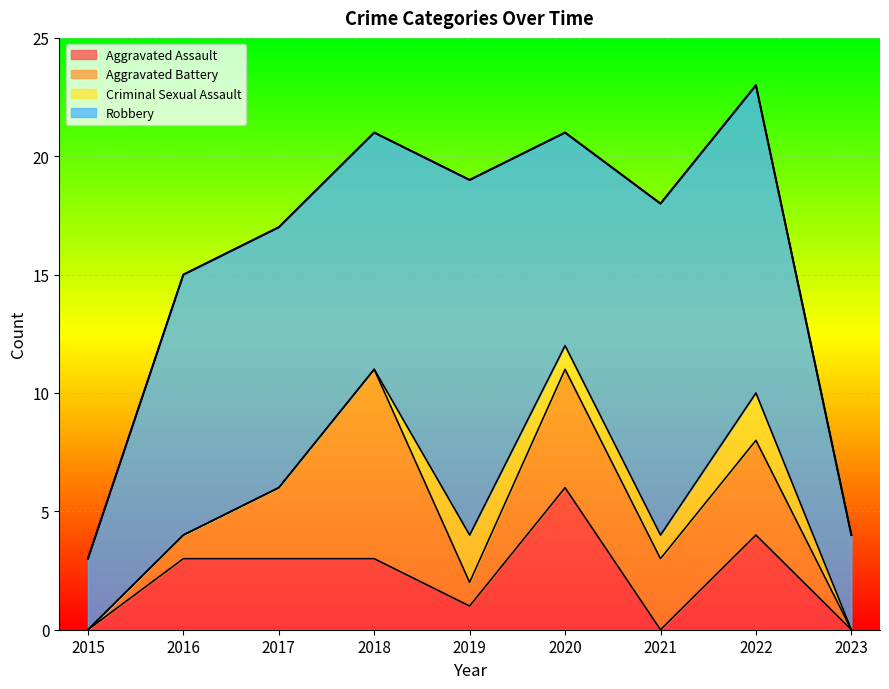

True or false: Criminal Sexual Assault has more than 1 points higher than both neighbors.

True